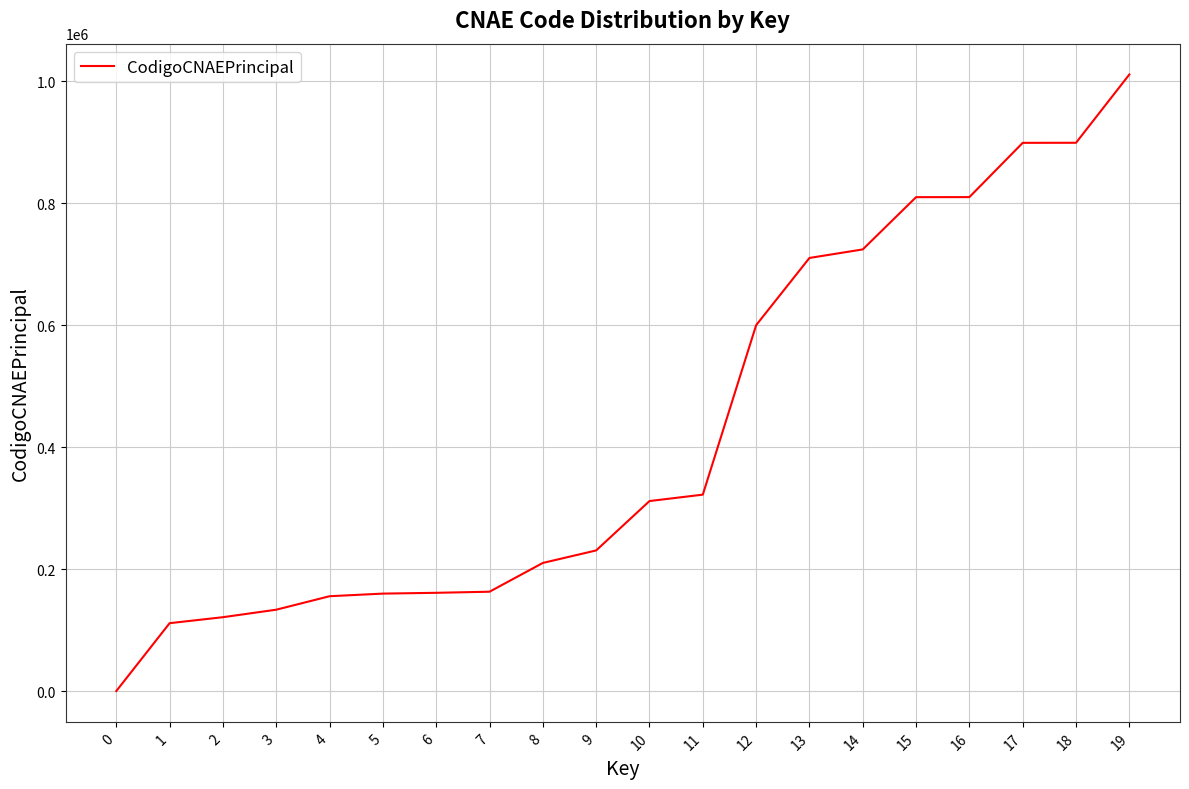

Between 0 and 15, which is larger?

15